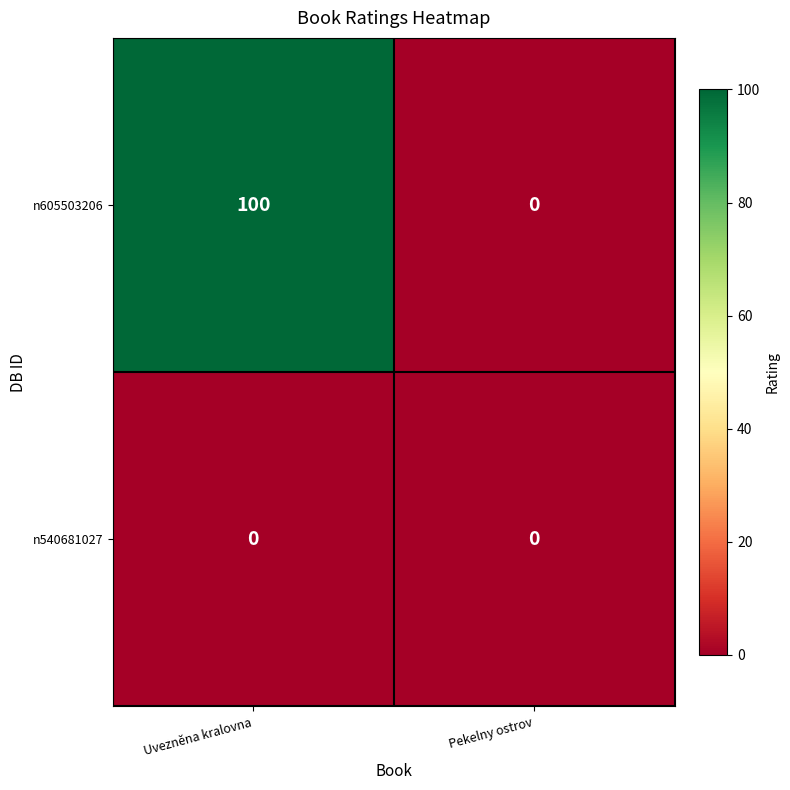

The n605503206 series shows 100 at Uvezněna kralovna. True or false?

True